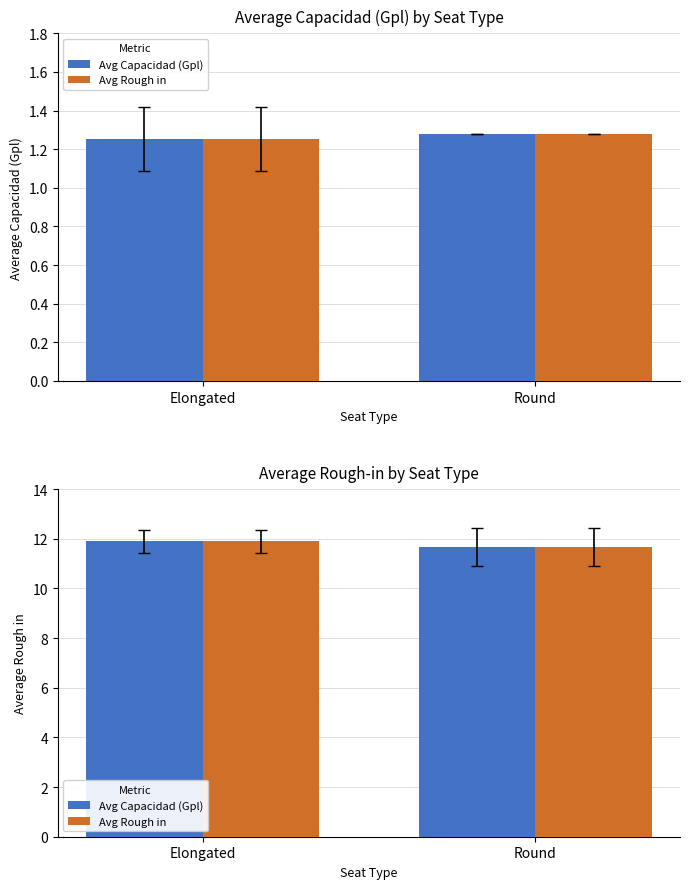

At which category does the chart reach its minimum across all series?

Round